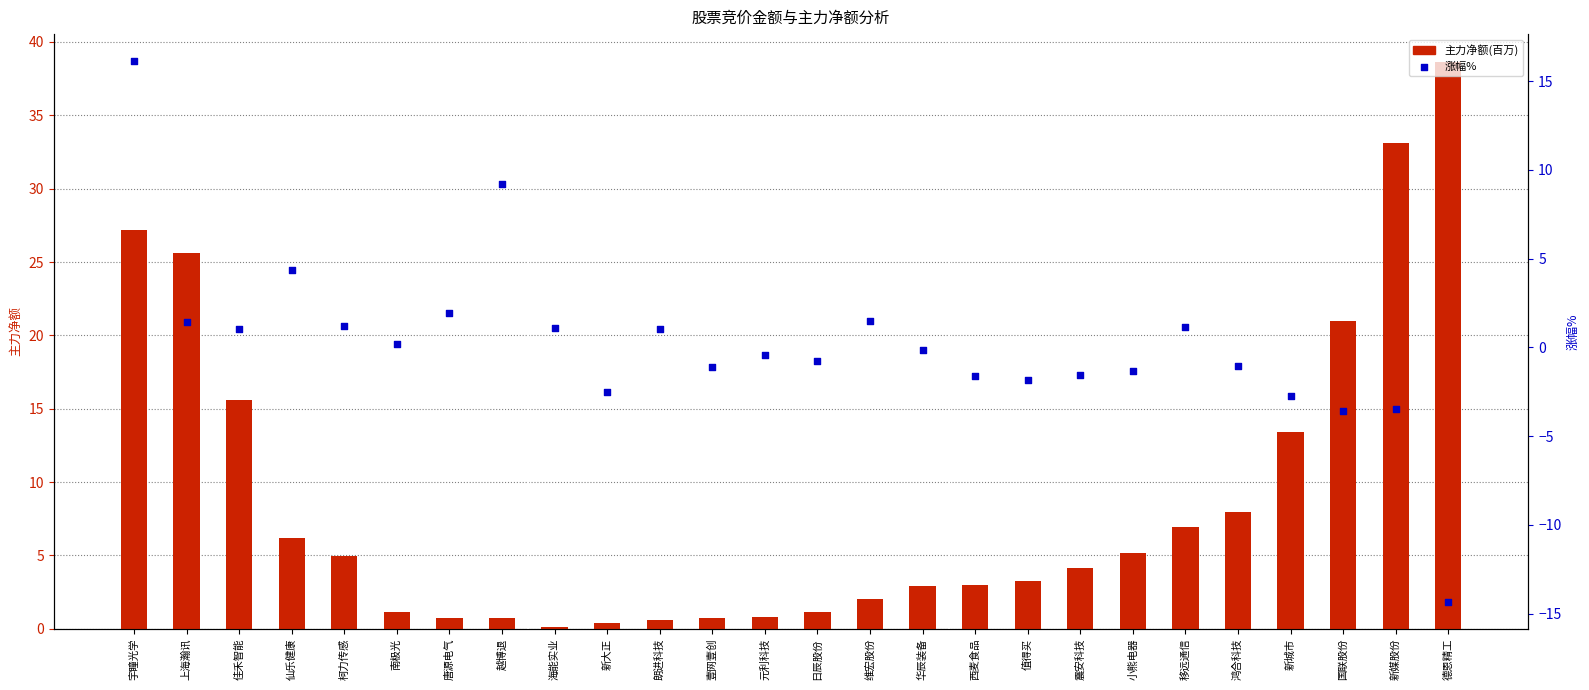

What is the total value across all series at 元利科技?

0.4